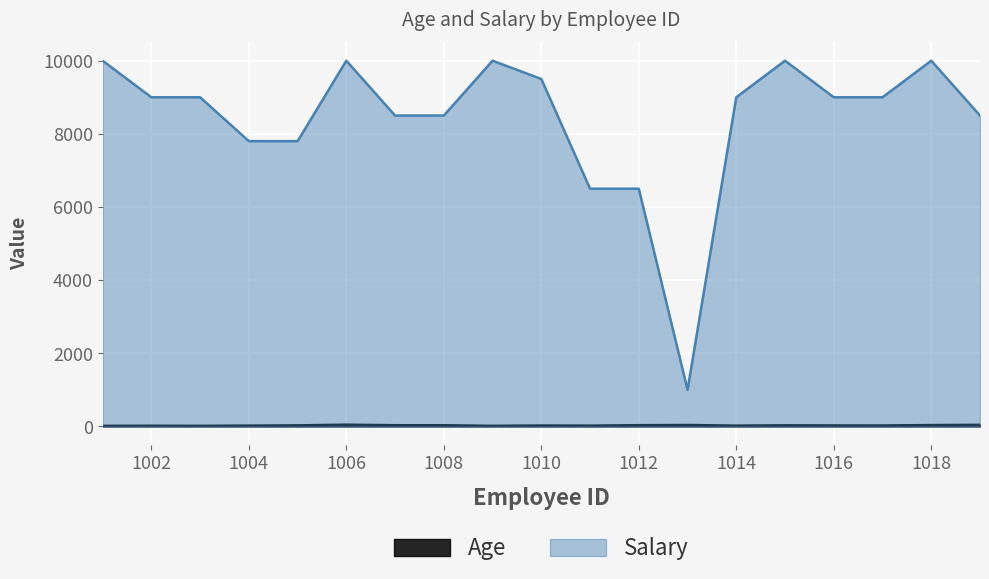

Reading right to left, what are all the values shown in this chart?

Age: 1019=49	1018=42	1017=31	1016=32	1015=36	1014=27	1013=44	1012=39	1011=27	1010=30	1009=21	1008=38	1007=38	1006=53	1005=35	1004=27	1003=21	1002=24	1001=21
Salary: 1019=8500	1018=10000	1017=9000	1016=9000	1015=10000	1014=9000	1013=1000	1012=6500	1011=6500	1010=9500	1009=10000	1008=8500	1007=8500	1006=10000	1005=7800	1004=7800	1003=9000	1002=9000	1001=10000